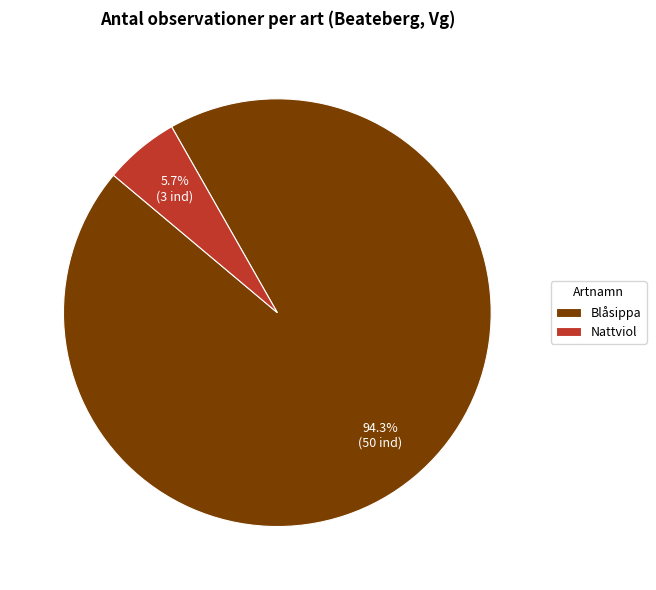

Which slice is the smallest?

Nattviol